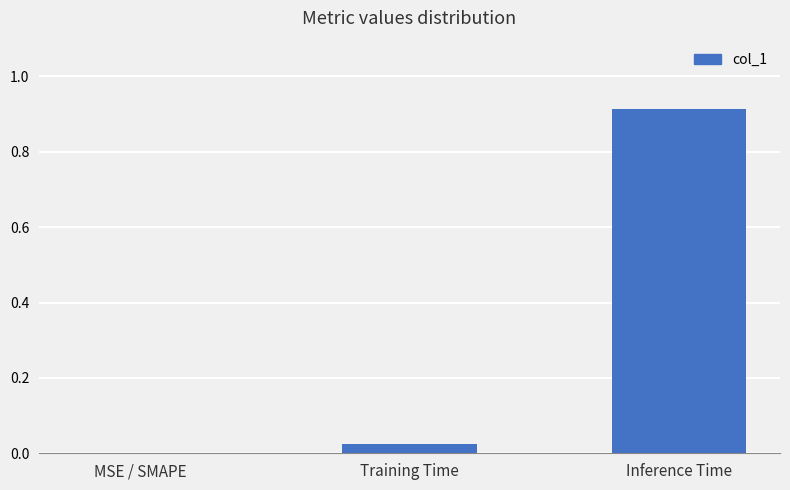

The value at Training Time is 0.0. True or false?

True